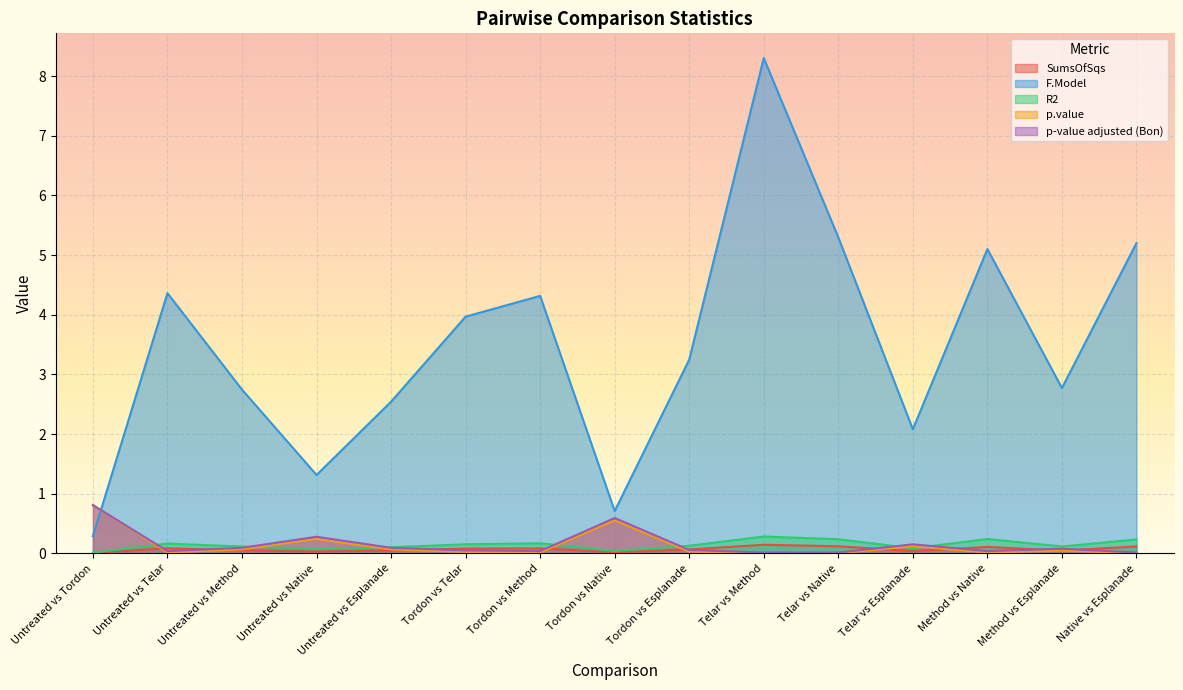

Reading right to left, transcribe all the data shown in this chart.

SumsOfSqs: Native vs Esplanade=0.1	Method vs Esplanade=0.0	Method vs Native=0.1	Telar vs Esplanade=0.0	Telar vs Native=0.1	Telar vs Method=0.1	Tordon vs Esplanade=0.1	Tordon vs Native=0.0	Tordon vs Method=0.1	Tordon vs Telar=0.1	Untreated vs Esplanade=0.1	Untreated vs Native=0.0	Untreated vs Method=0.1	Untreated vs Telar=0.1	Untreated vs Tordon=0.0
F.Model: Native vs Esplanade=5.2	Method vs Esplanade=2.8	Method vs Native=5.1	Telar vs Esplanade=2.1	Telar vs Native=5.3	Telar vs Method=8.3	Tordon vs Esplanade=3.2	Tordon vs Native=0.7	Tordon vs Method=4.3	Tordon vs Telar=4.0	Untreated vs Esplanade=2.5	Untreated vs Native=1.3	Untreated vs Method=2.7	Untreated vs Telar=4.4	Untreated vs Tordon=0.3
R2: Native vs Esplanade=0.2	Method vs Esplanade=0.1	Method vs Native=0.2	Telar vs Esplanade=0.1	Telar vs Native=0.2	Telar vs Method=0.3	Tordon vs Esplanade=0.1	Tordon vs Native=0.0	Tordon vs Method=0.2	Tordon vs Telar=0.2	Untreated vs Esplanade=0.1	Untreated vs Native=0.1	Untreated vs Method=0.1	Untreated vs Telar=0.2	Untreated vs Tordon=0.0
p.value: Native vs Esplanade=0.0	Method vs Esplanade=0.0	Method vs Native=0.0	Telar vs Esplanade=0.1	Telar vs Native=0.0	Telar vs Method=0.0	Tordon vs Esplanade=0.0	Tordon vs Native=0.6	Tordon vs Method=0.0	Tordon vs Telar=0.0	Untreated vs Esplanade=0.1	Untreated vs Native=0.2	Untreated vs Method=0.1	Untreated vs Telar=0.0	Untreated vs Tordon=0.8
p-value adjusted (Bon): Native vs Esplanade=0.0	Method vs Esplanade=0.1	Method vs Native=0.0	Telar vs Esplanade=0.2	Telar vs Native=0.0	Telar vs Method=0.0	Tordon vs Esplanade=0.1	Tordon vs Native=0.6	Tordon vs Method=0.0	Tordon vs Telar=0.1	Untreated vs Esplanade=0.1	Untreated vs Native=0.3	Untreated vs Method=0.1	Untreated vs Telar=0.0	Untreated vs Tordon=0.8